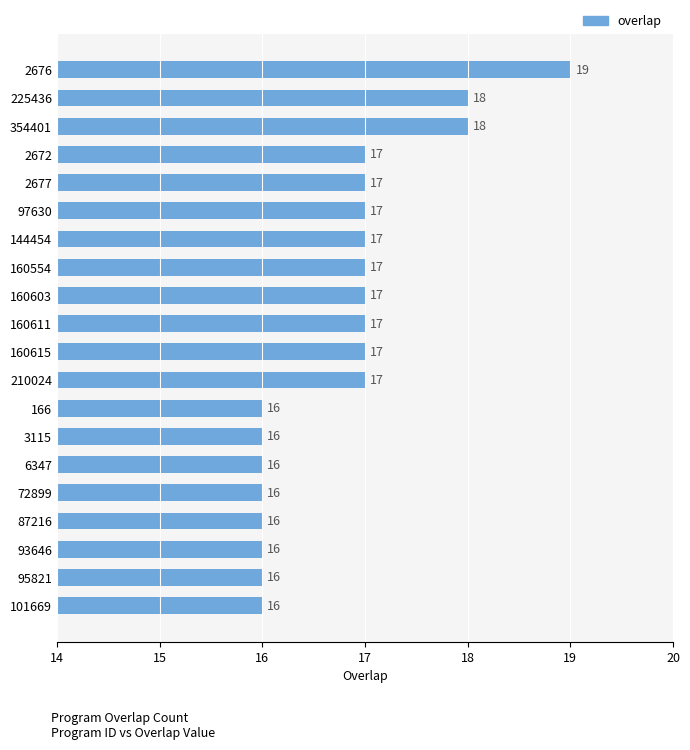

At which category does the chart reach its peak across all series?

2676